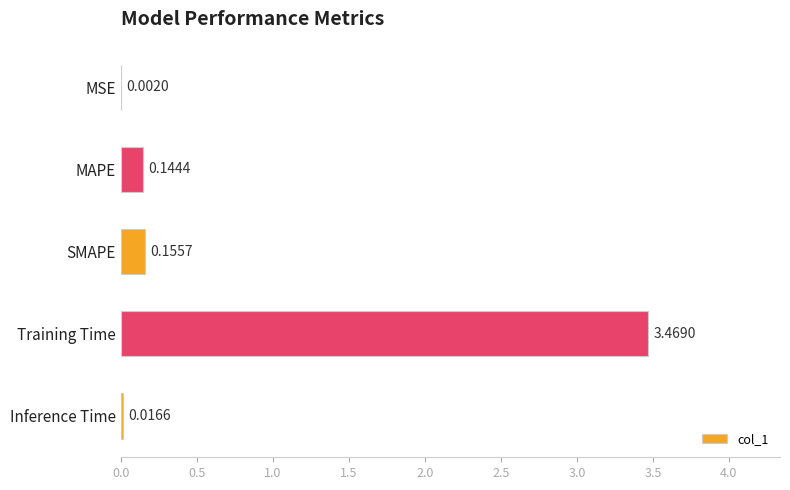

What is the change in value from MSE to SMAPE?

+0.2